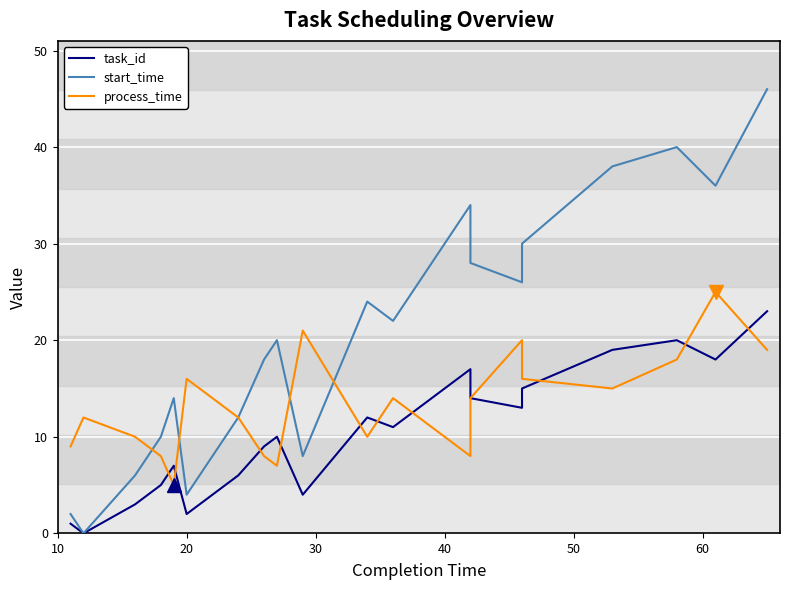

After their last crossing, which series has the higher values: process_time or start_time?

start_time